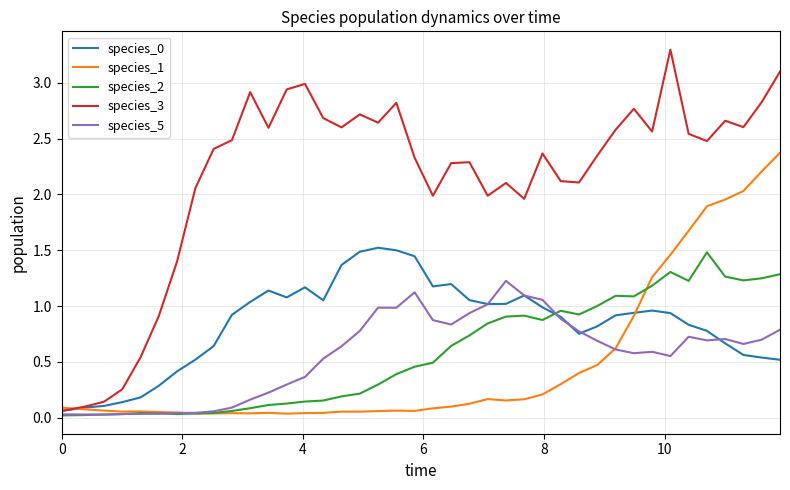

What is the maximum value for species_1?

2.4